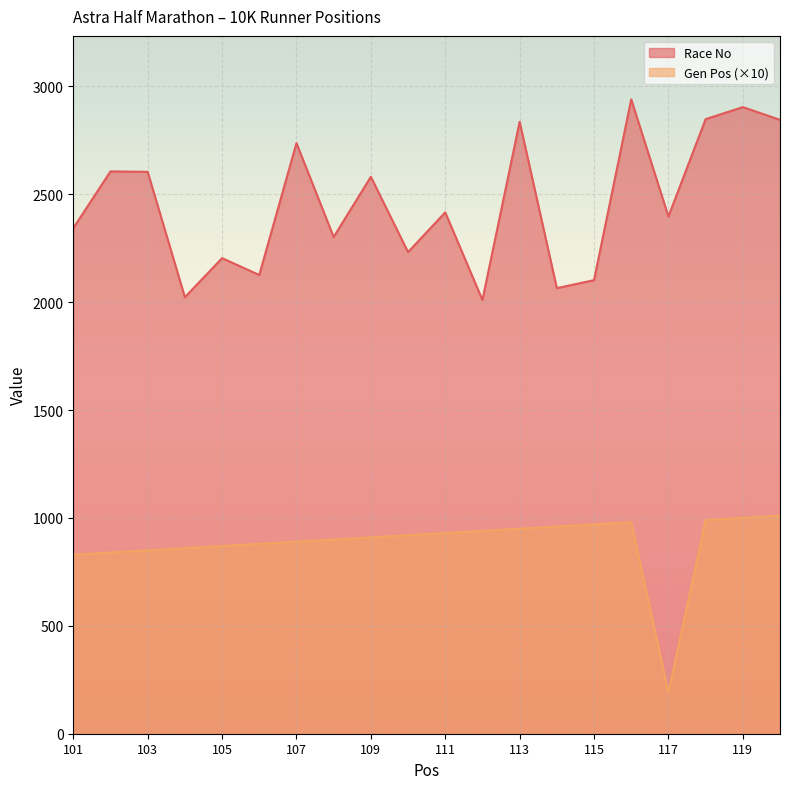

Read the Gen Pos value at 116, to the nearest 50.

1000